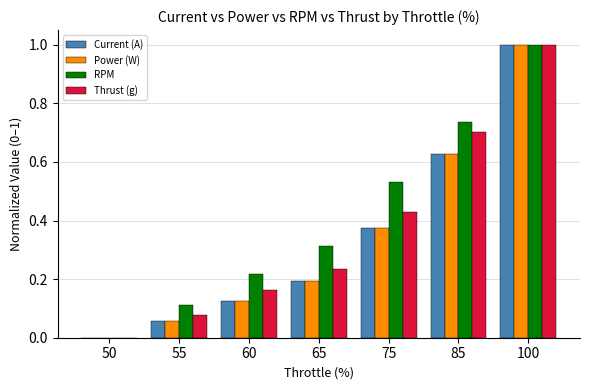

What is the sum of all Power (W) values?

2.4